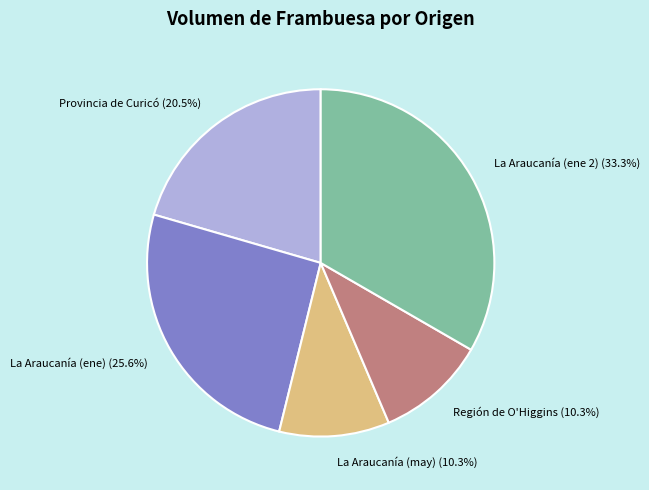

Which slice is the largest?

La Araucanía (ene 2) (33.3%)